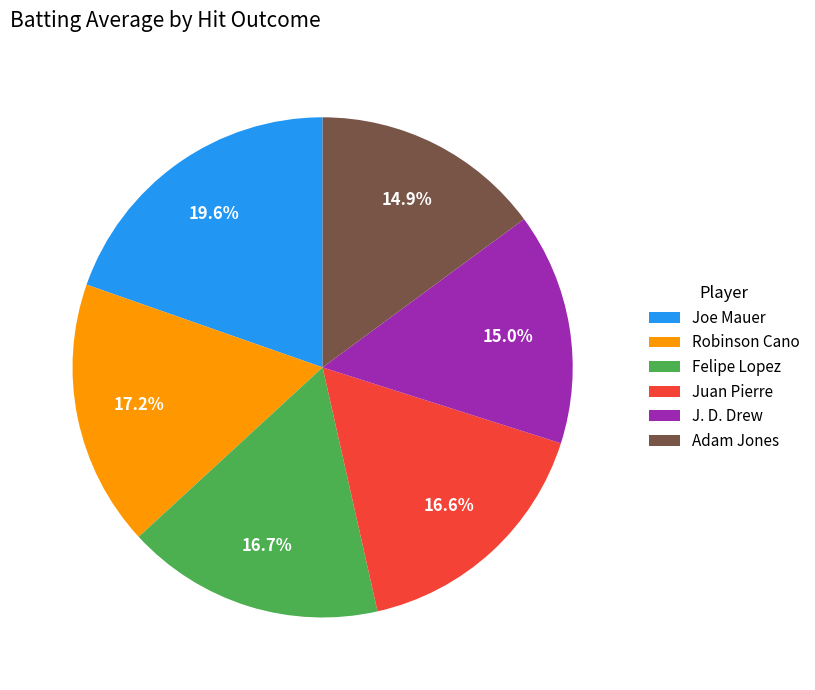

Combined, do Adam Jones and Joe Mauer account for over 50%?

No